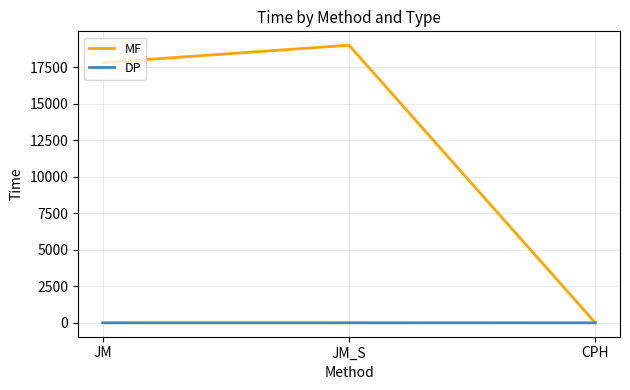

What is the difference between the highest and lowest values at JM_S?

19000.2